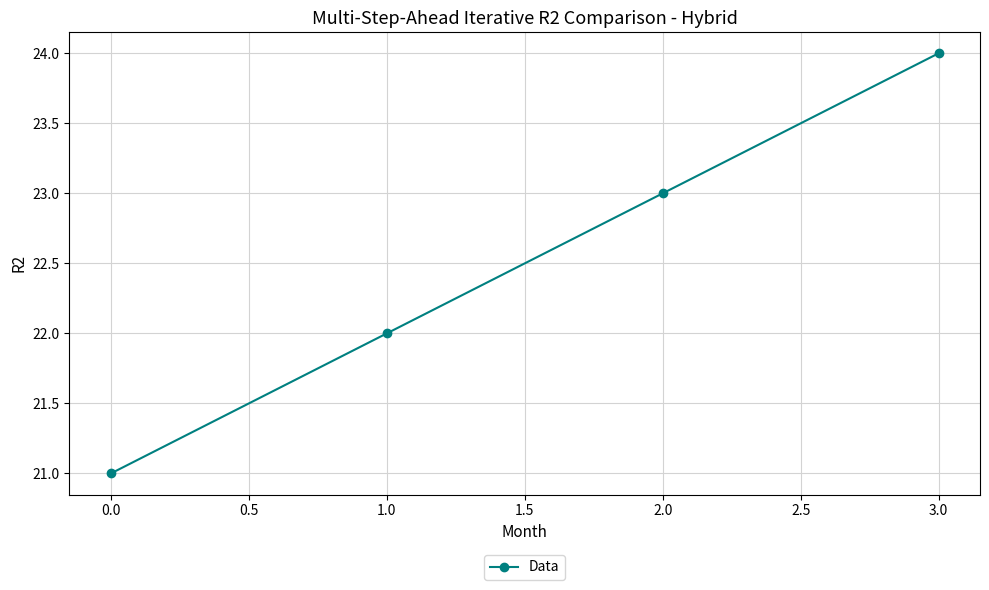

What is the difference between the second highest and second lowest values?

1